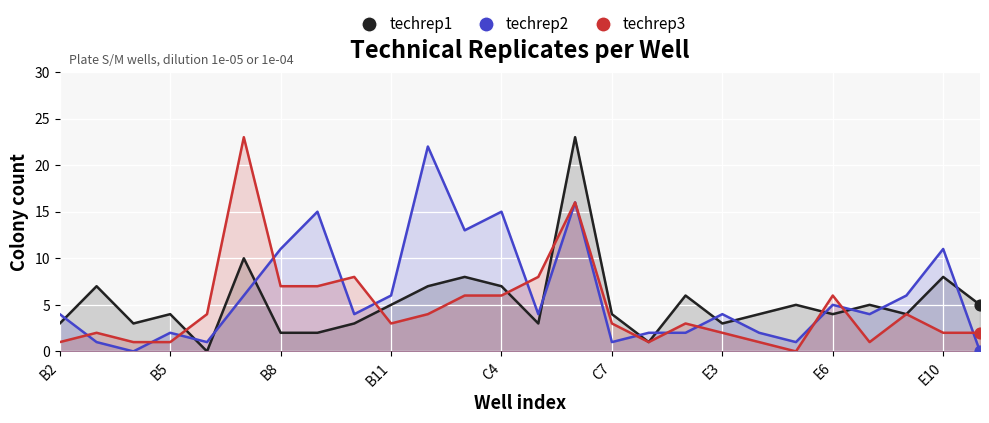

What is the total value across all series at 17?

11